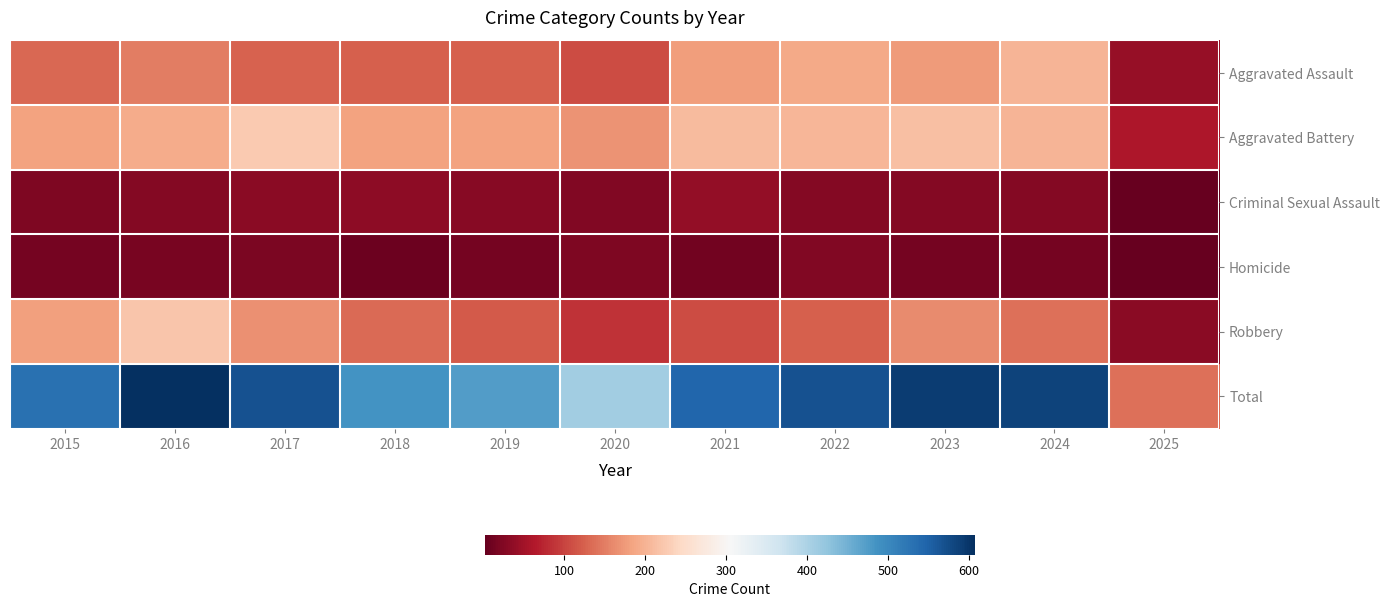

Which series changed the most between 2015 and 2024?

Aggravated Assault